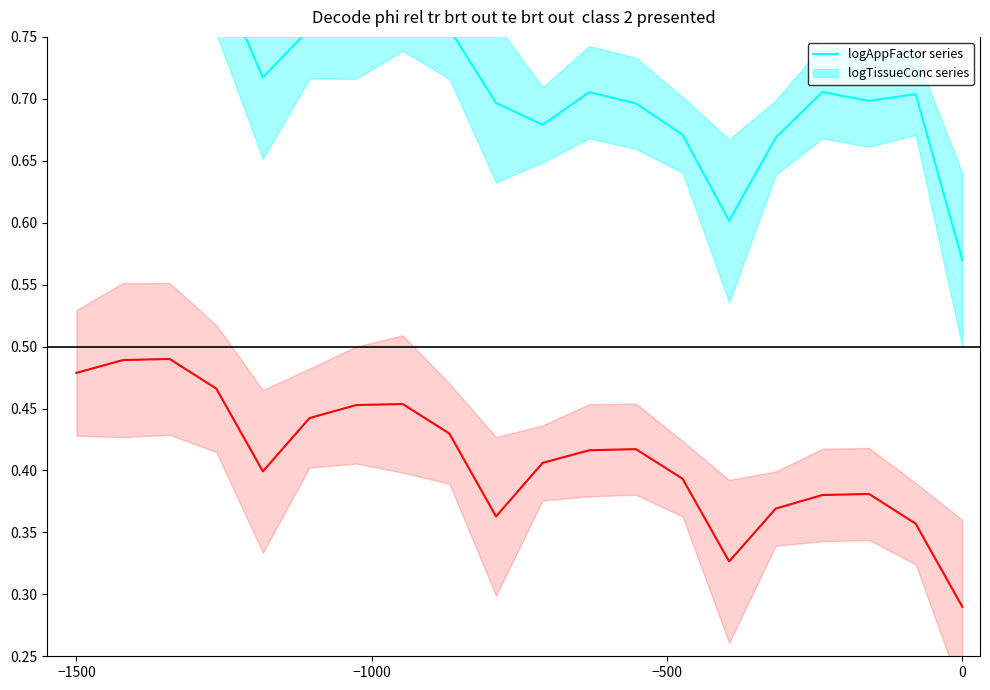

Which series has the largest range (max minus min)?

logAppFactor (upper)